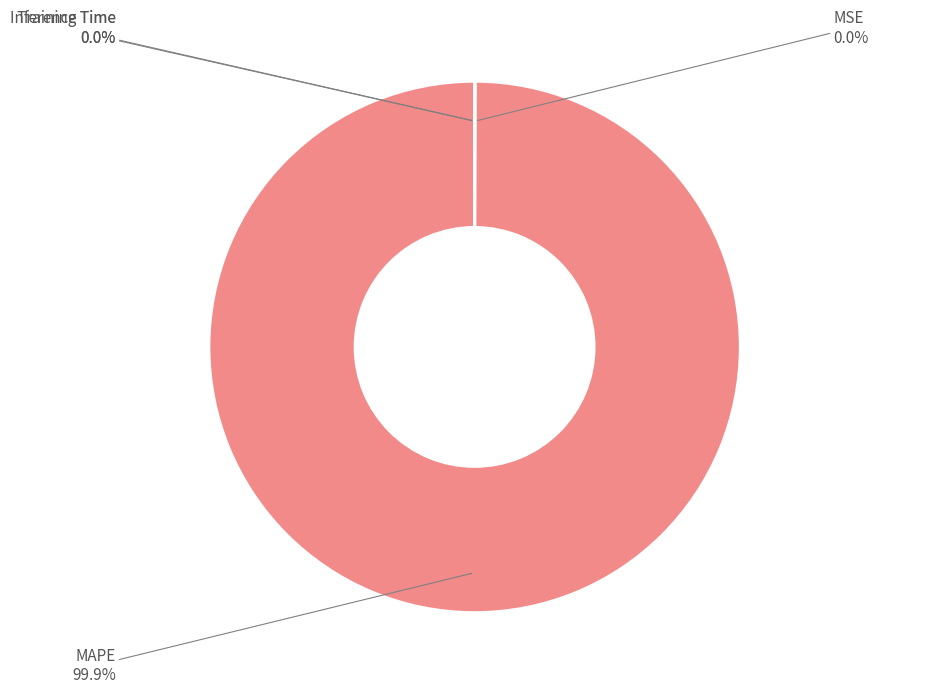

Does MAPE represent more than half of the total?

Yes